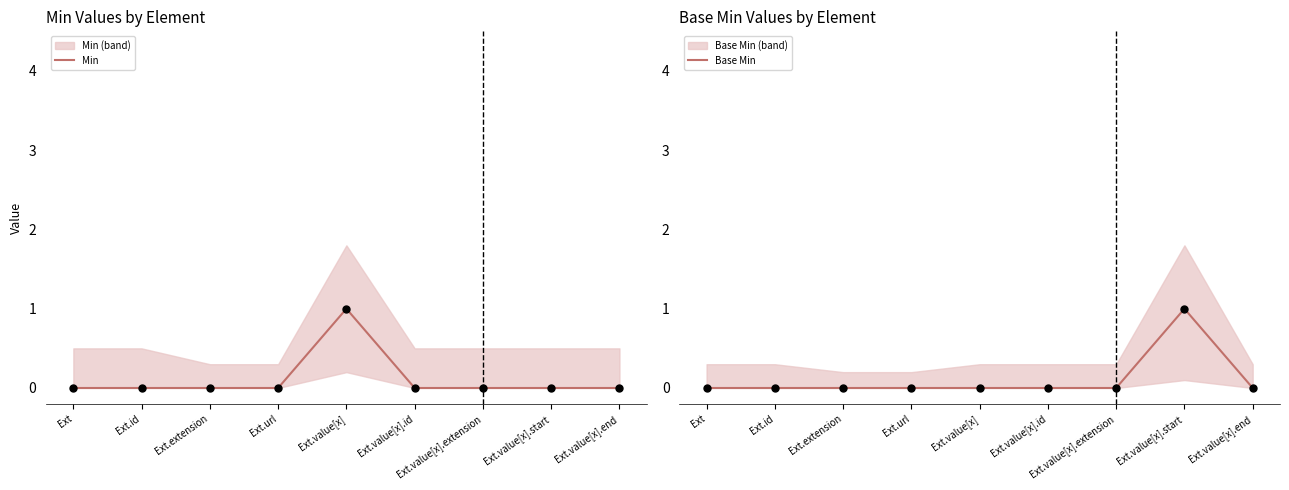

At how many categories does at least one series exceed 0?

2